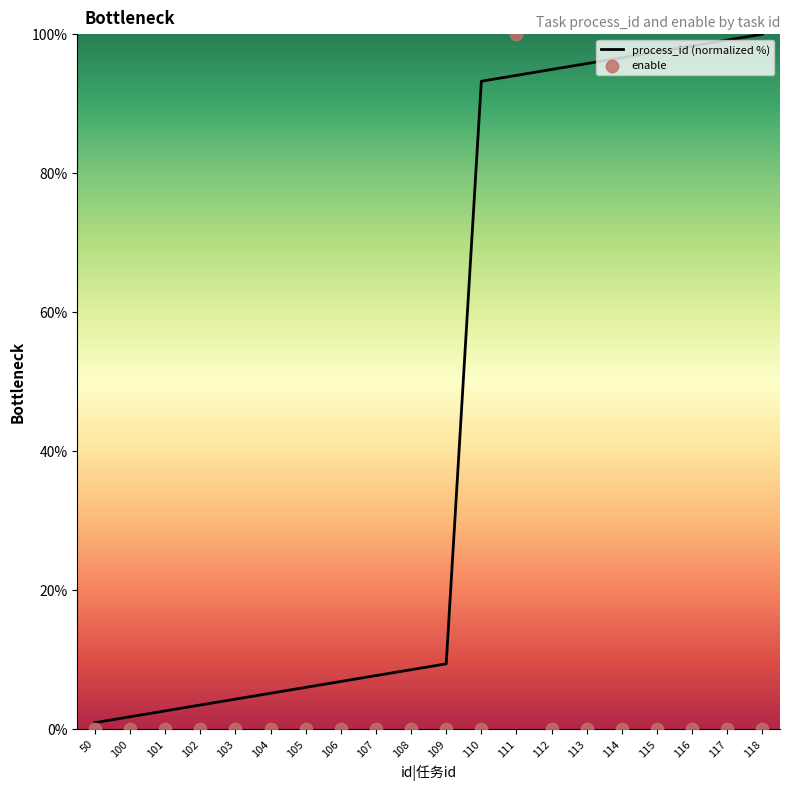

Which series has the largest total across all categories?

process_id